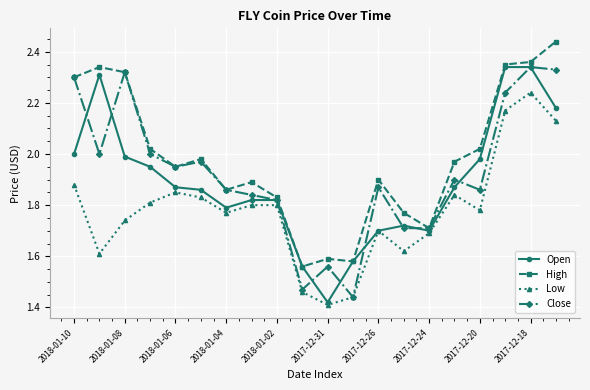

Rank the series by their average value, from highest to lowest.

High, Close, Open, Low